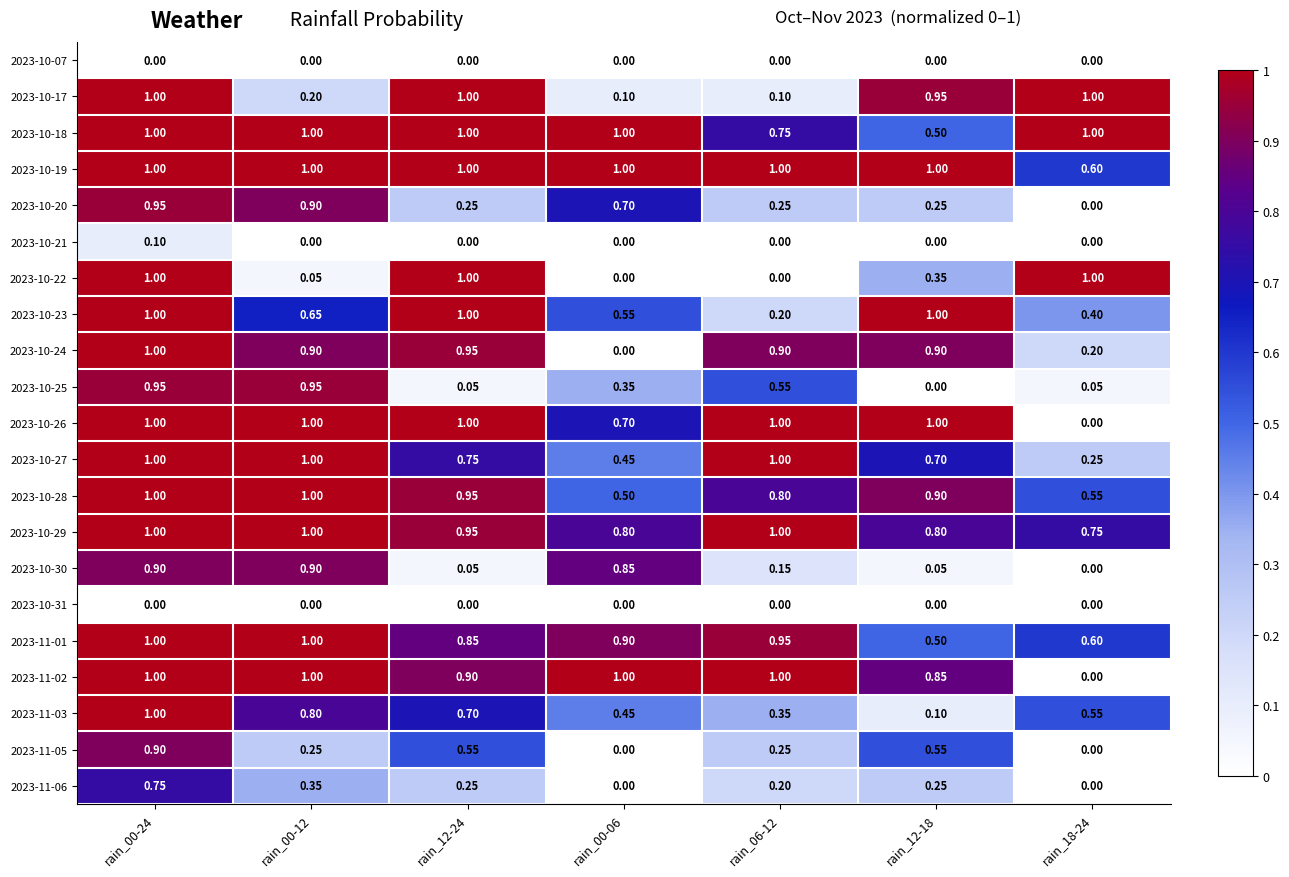

Is the value of 2023-10-26 at rain_00-06 greater than the value of 2023-10-22 at rain_12-24?

No